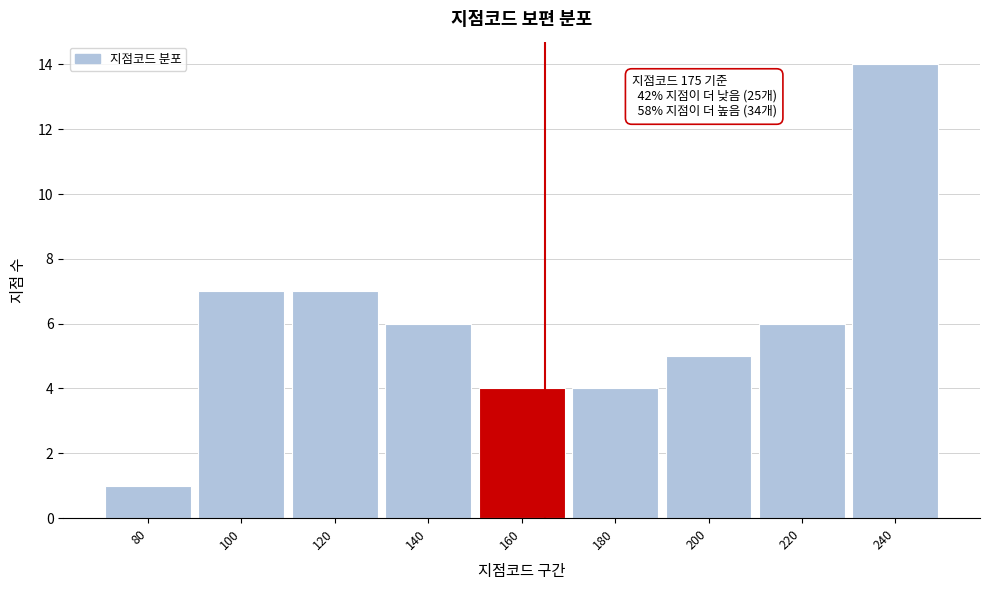

Reading right to left, list all the values displayed in this chart.

240=14	220=6	200=5	180=4	160=4	140=6	120=7	100=7	80=1